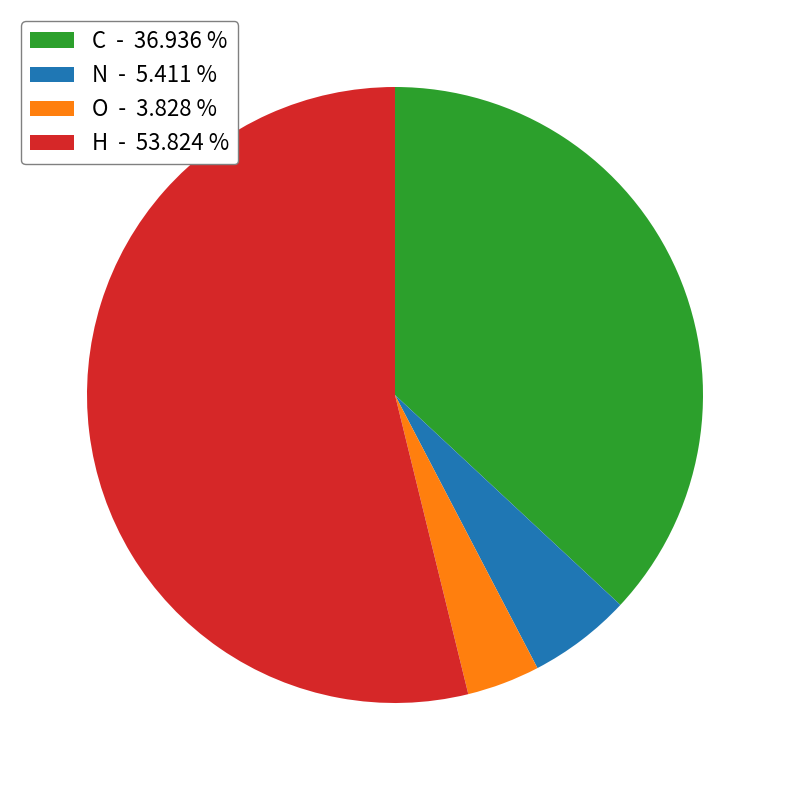

Which category has the smallest portion of the pie?

O